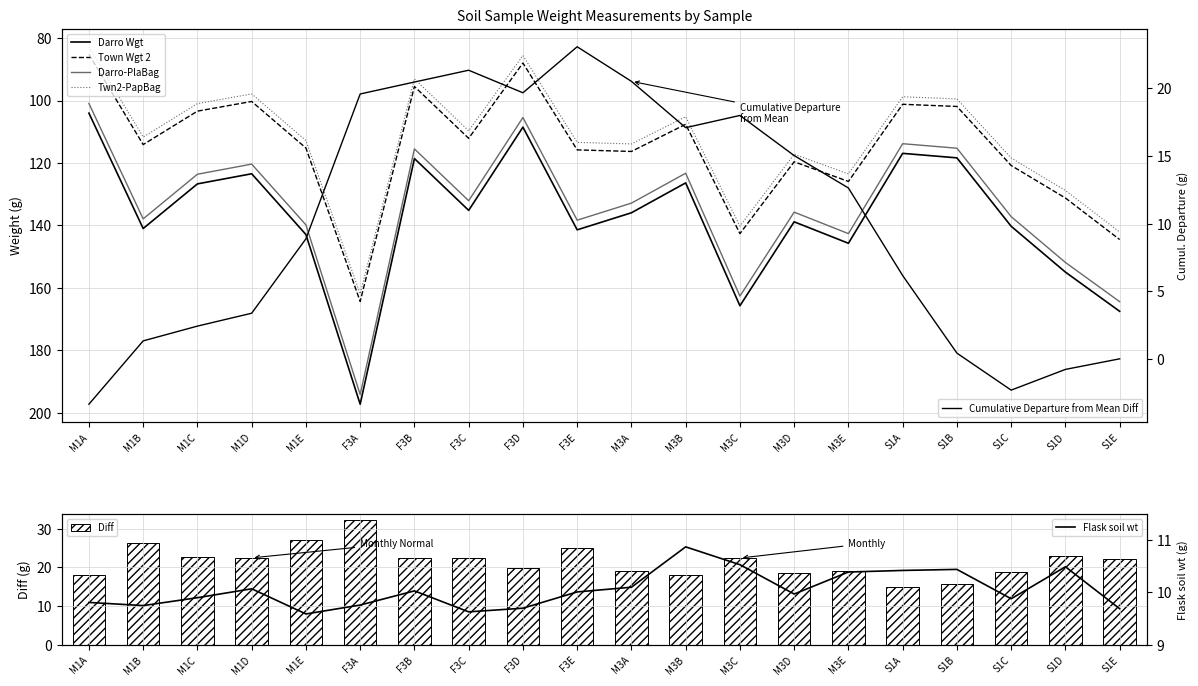

Which series has the widest spread of values?

Darro Wgt